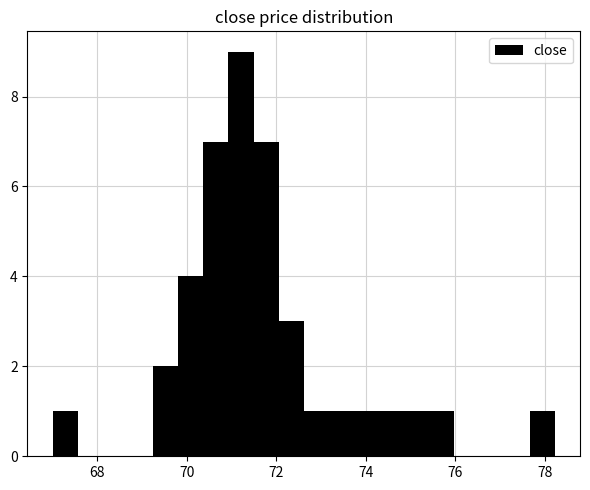

Around what value on the x-axis is the tallest bar? Give the approximate position of its centre, as read against the axis.

71.2